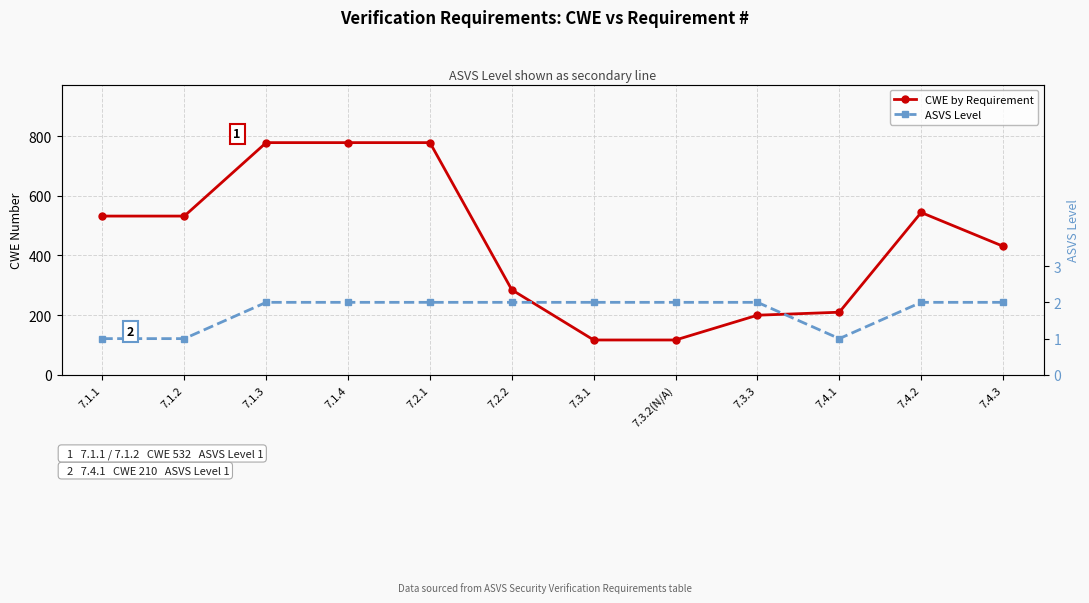

True or false: ASVS Level and CWE by Requirement cross at least once.

False